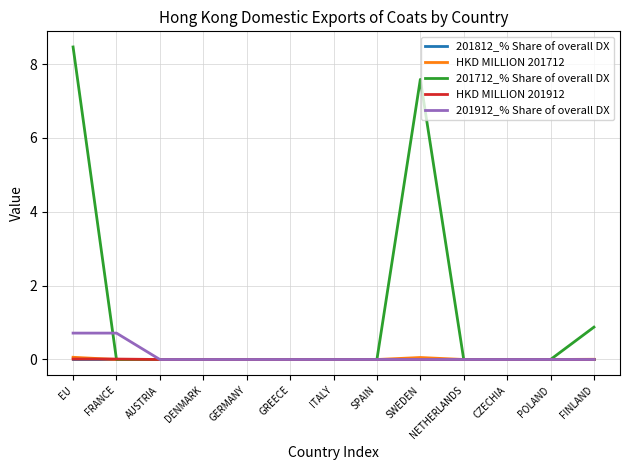

True or false: HKD MILLION 201912 has a value of 0.0 at GERMANY.

True